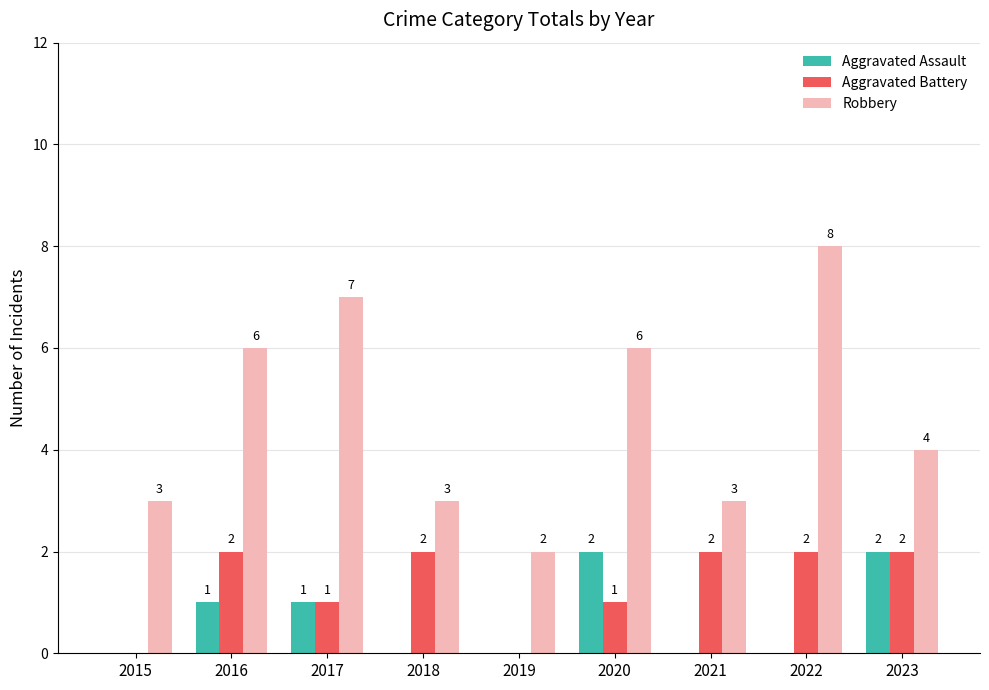

Is it true that Aggravated Assault equals 0 at 2019?

True